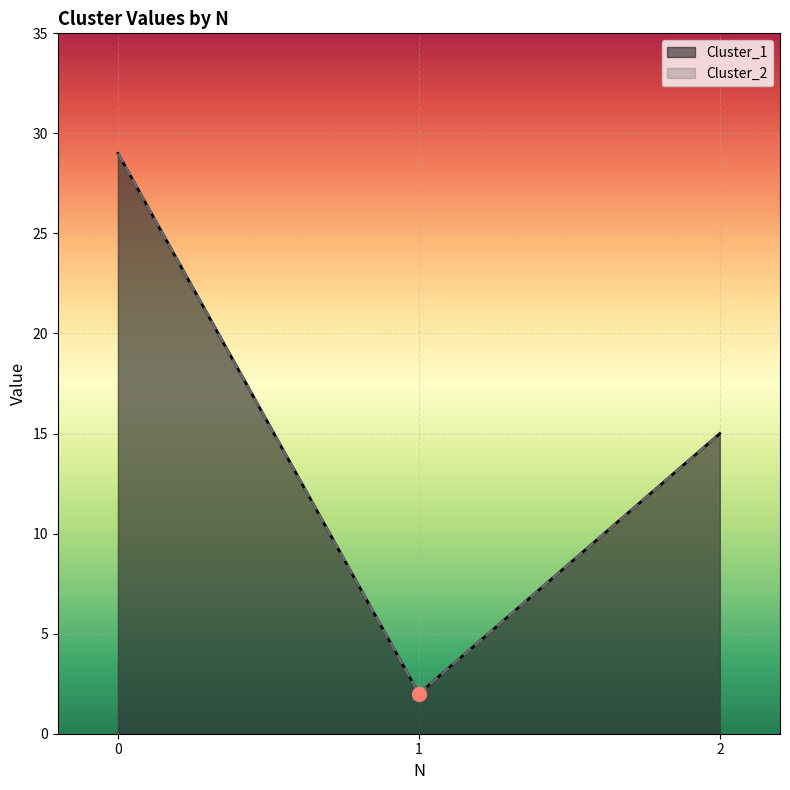

Which has a higher value, 1 or 2?

2